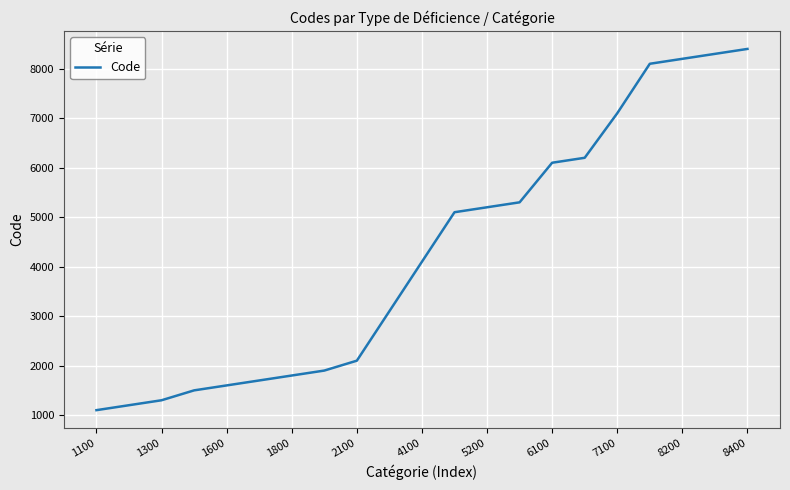

What is the minimum value shown in the chart?

1100